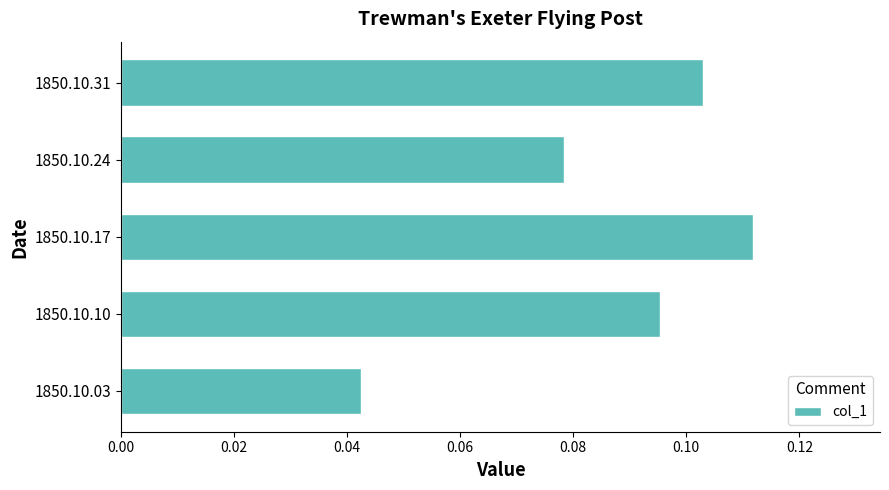

Rank the categories by value from highest to lowest.

1850.10.17, 1850.10.31, 1850.10.10, 1850.10.24, 1850.10.03